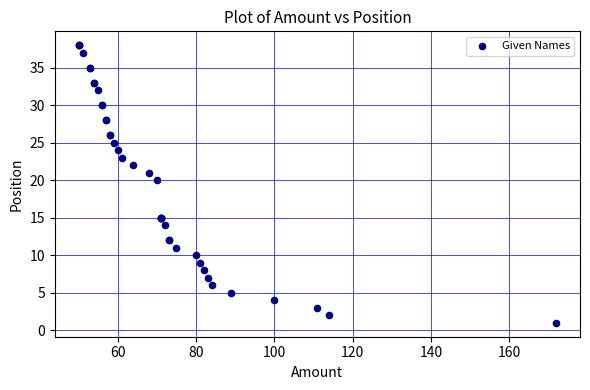

What Y value in the scatter plot is closest to 19?

20